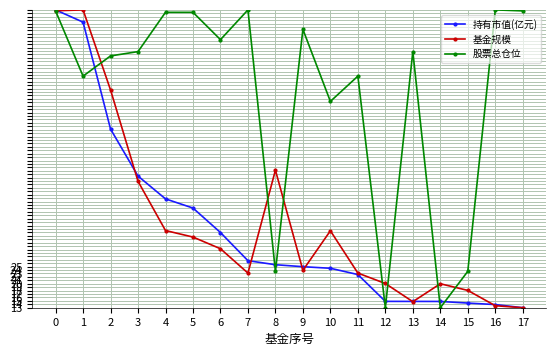

What is the value of the 股票总仓位 point at the 7th from the left?

91.3